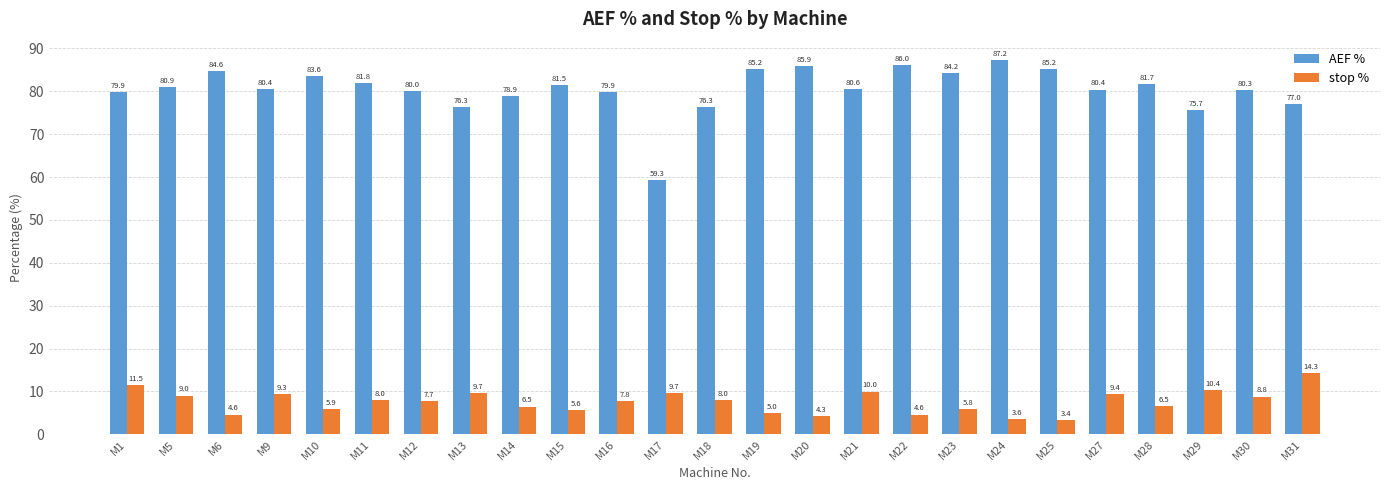

Between M5 and M28, which series saw the biggest shift?

stop %